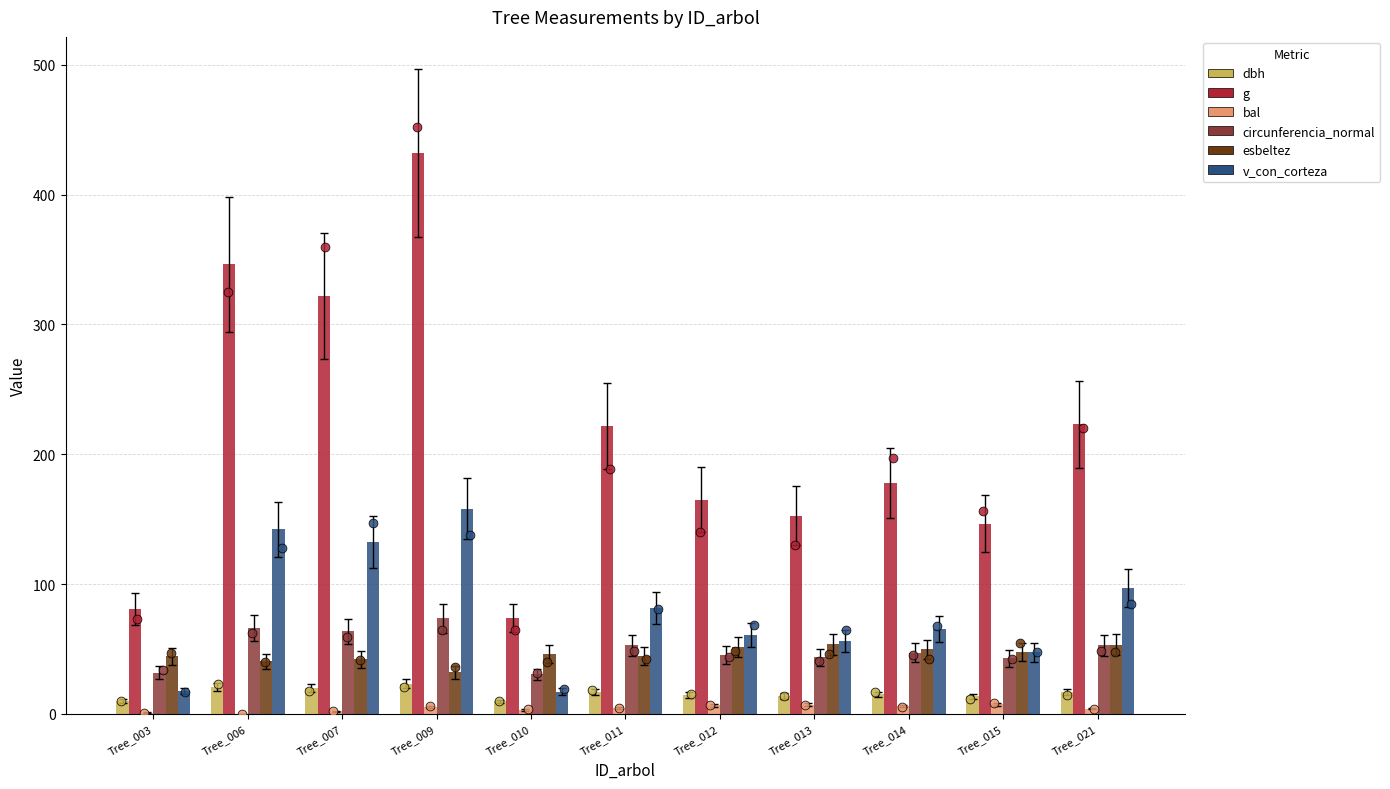

Which series has the widest spread of Y values?

g